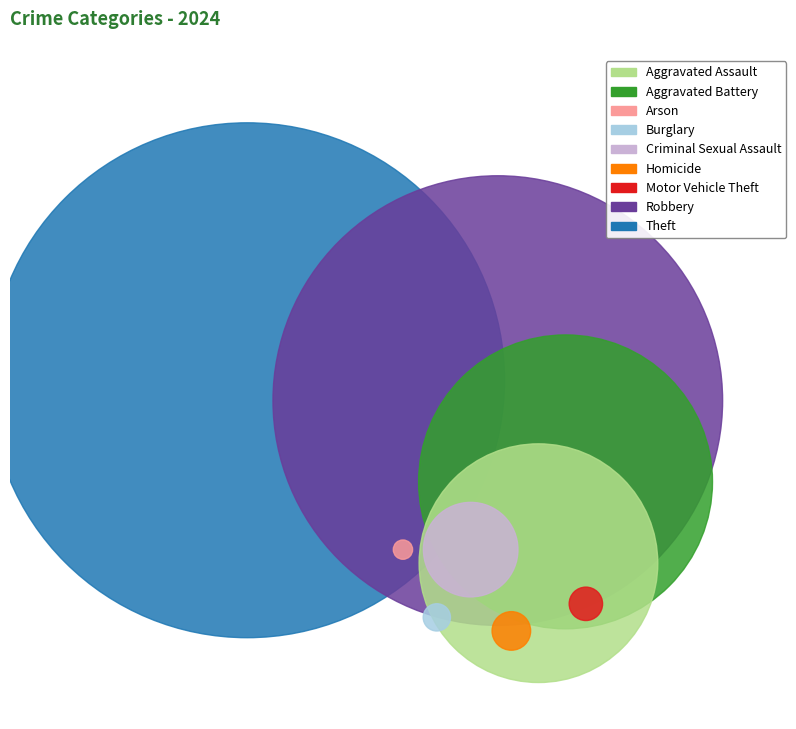

The Motor Vehicle Theft slice represents 0% of the pie. True or false?

True